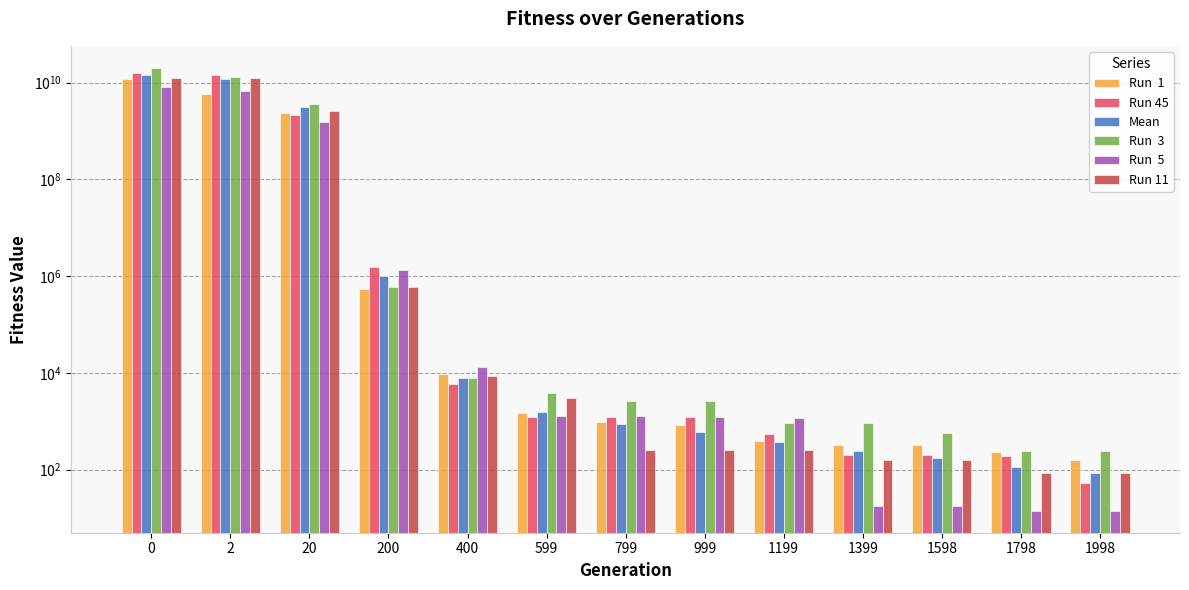

Are the bars grouped side by side (vs. stacked)?

Yes